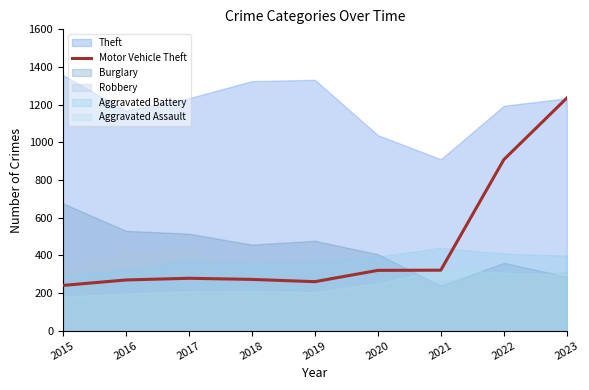

Which label corresponds to the smallest value in the chart?

2015